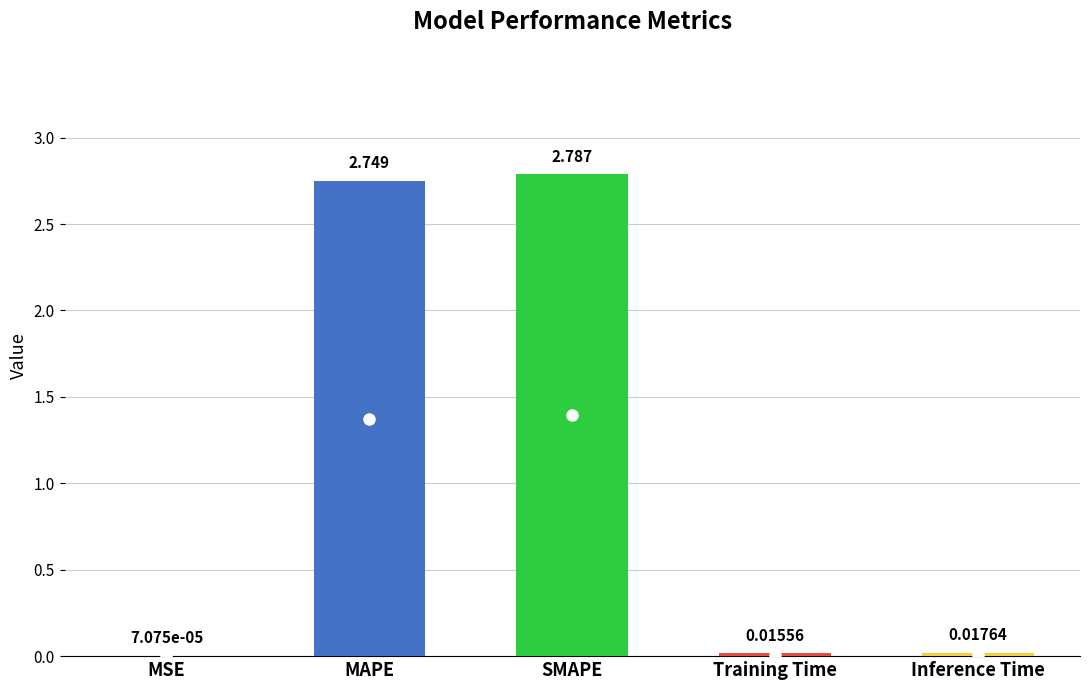

Where is the data nearest to the value 1?

Inference Time